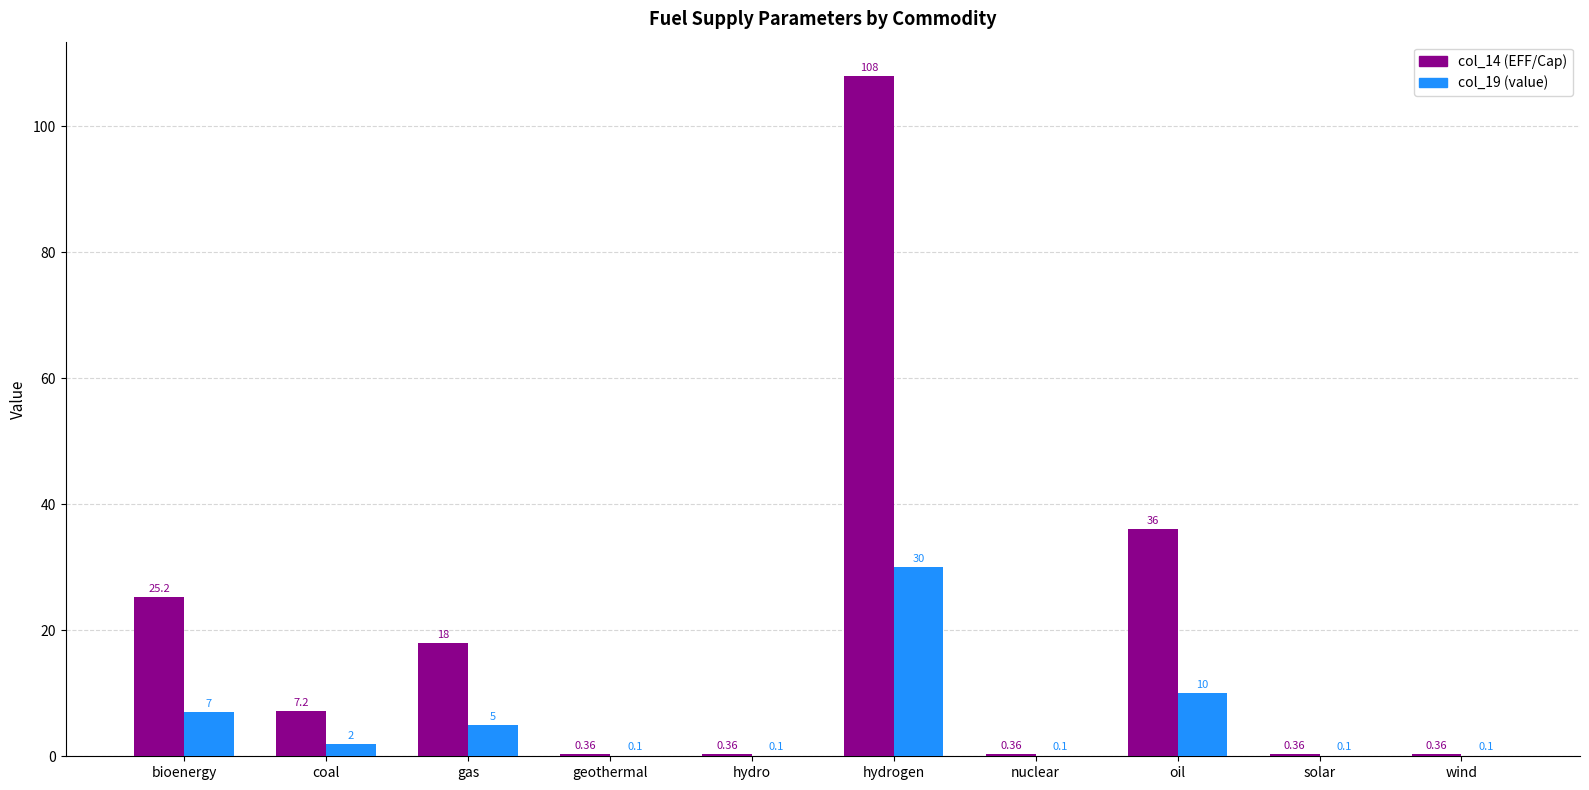

Are the bars grouped side by side (vs. stacked)?

Yes